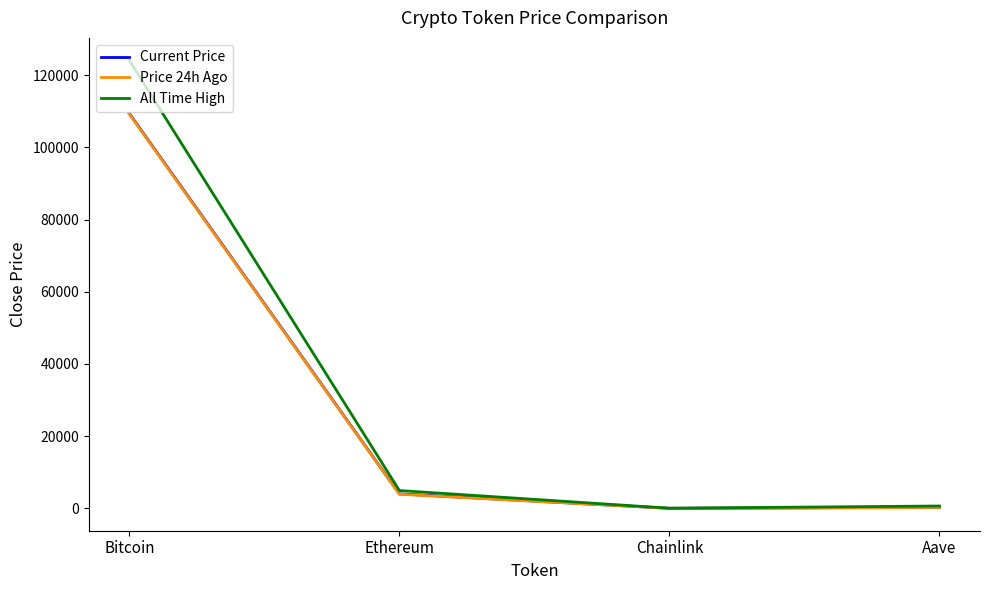

What is the average value of the Current Price series?

28428.6